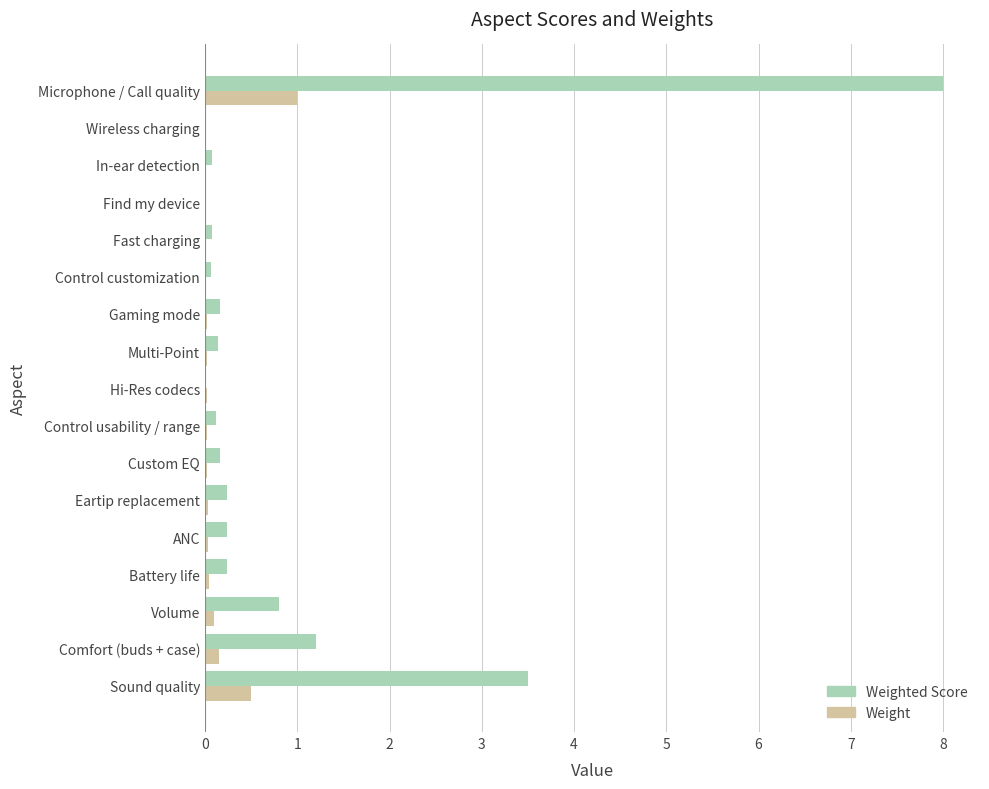

Which series has the largest total across all categories?

Weighted Score